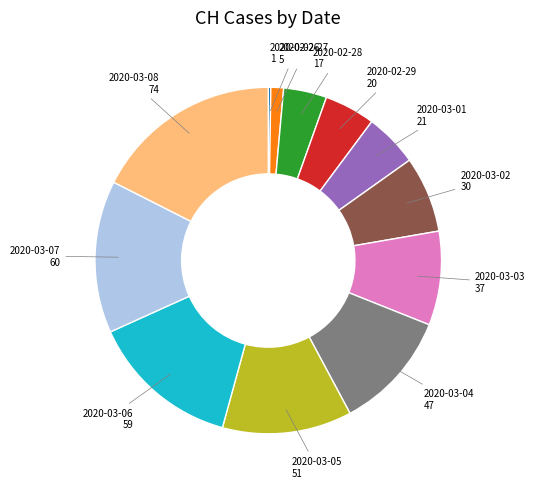

Is there a majority slice in this chart?

No